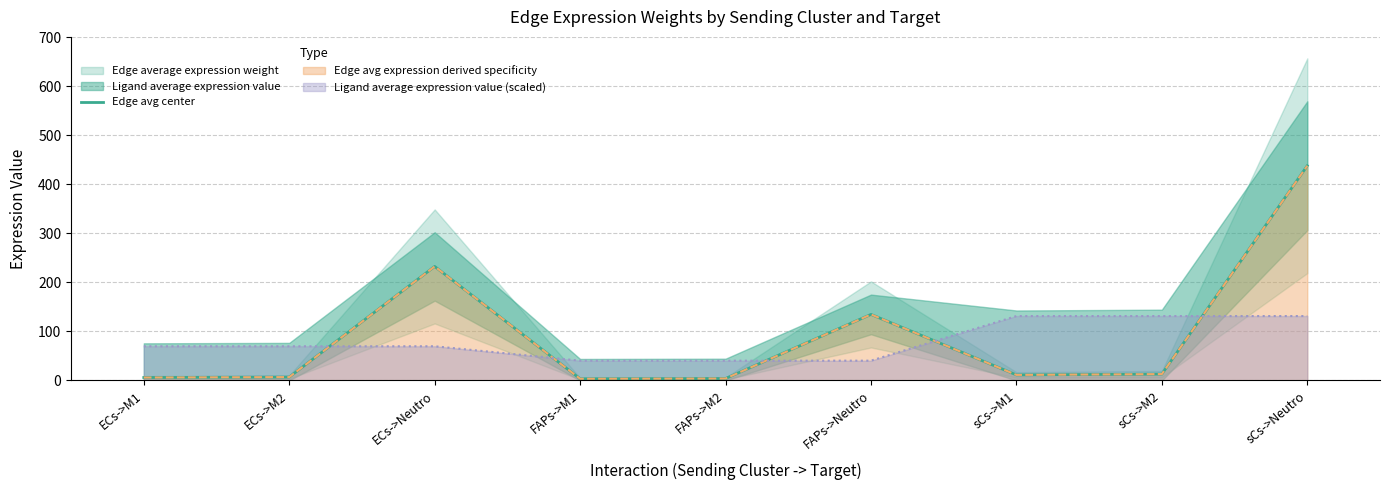

How many interior local valleys (lower than both neighbors) does the data have?

2